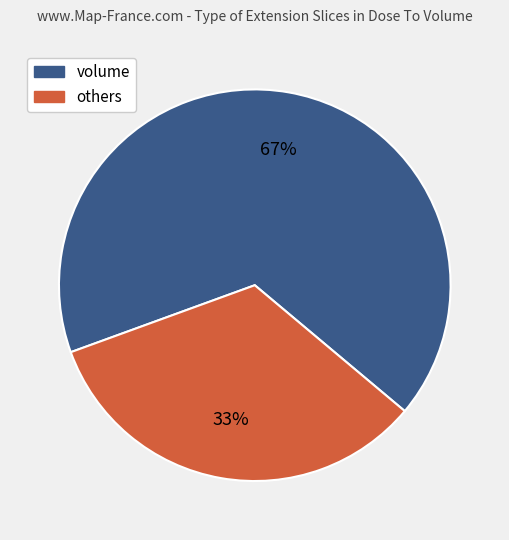

To the nearest percent, what is the average slice percentage?

50%